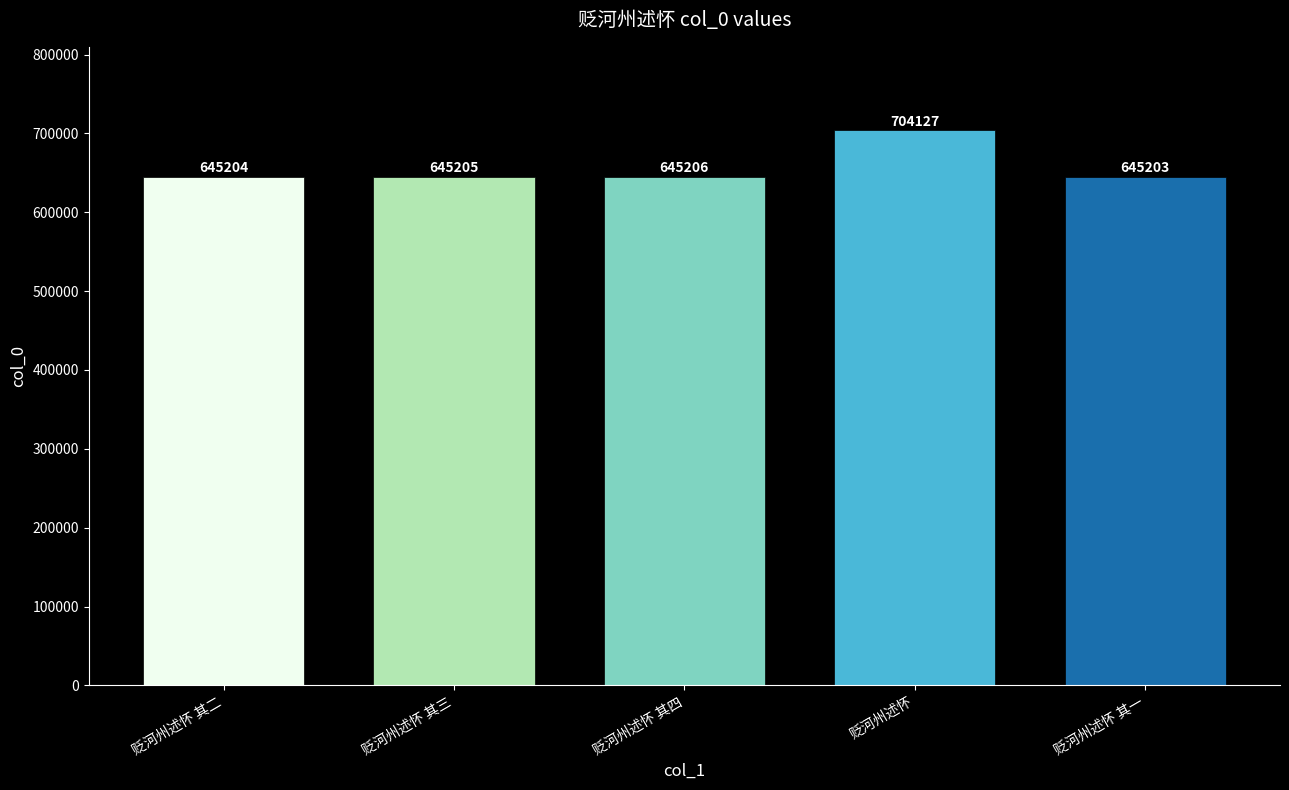

What is the sum of the values at 贬河州述怀 and 贬河州述怀 其三?

1349332